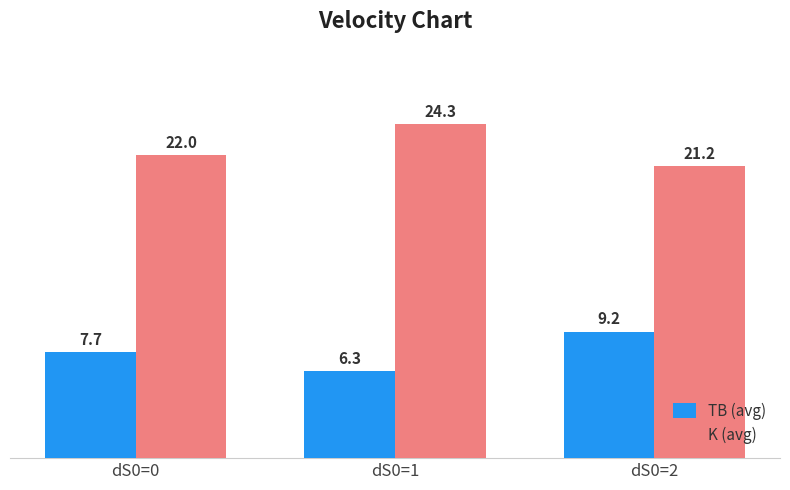

List the labels in order of TB (avg) value, smallest first.

dS0=1, dS0=0, dS0=2